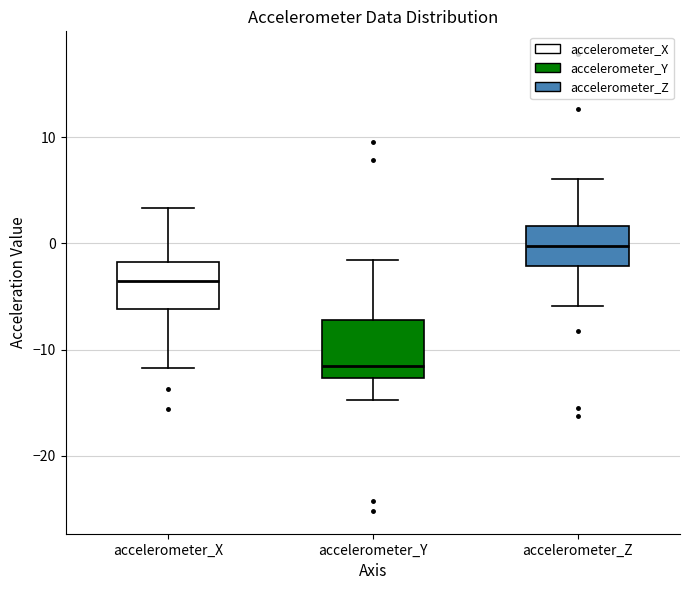

Reading left to right, read every box against the y-axis: the position of its median line, the range the box covers, and the ends of its whiskers. The values are not printed on the chart, so give them approximately, as read against the axis.

accelerometer_X: median -4, box -6 to -2, whiskers -12 to 3
accelerometer_Y: median -12, box -13 to -7, whiskers -15 to -2
accelerometer_Z: median 0, box -2 to 2, whiskers -6 to 6